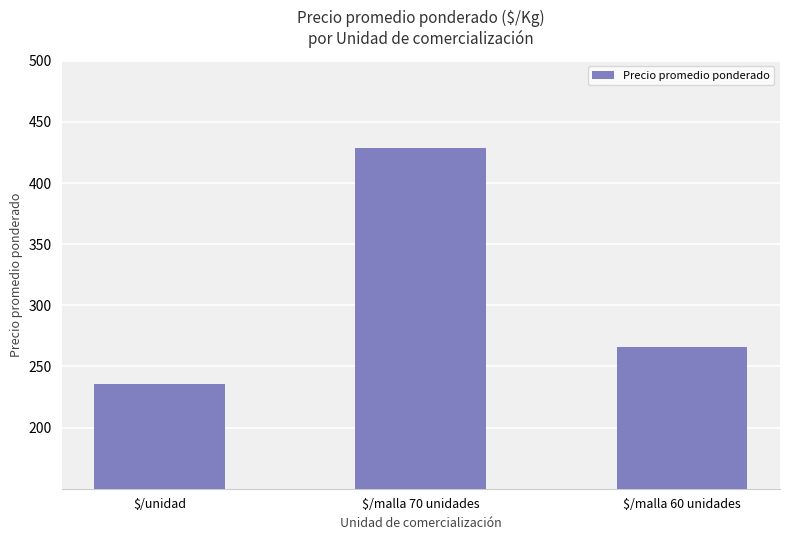

What is the label of the 1st bar from the right?

$/malla 60 unidades